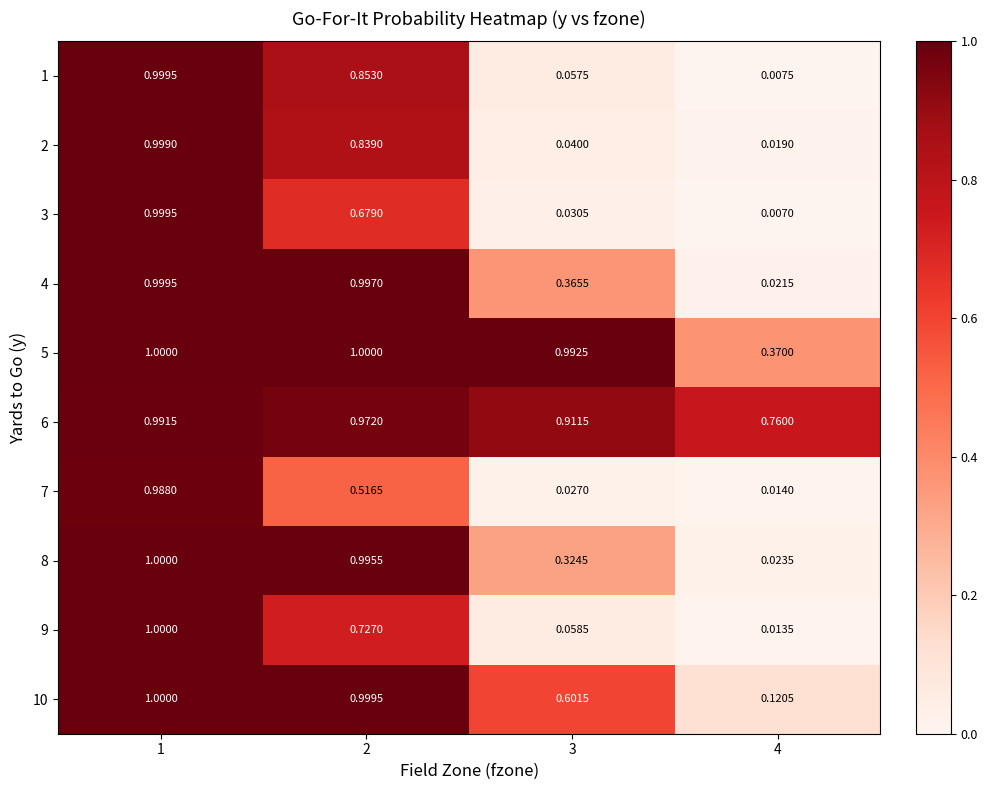

Is the value of 9 at 2 greater than the value of 7 at 1?

No